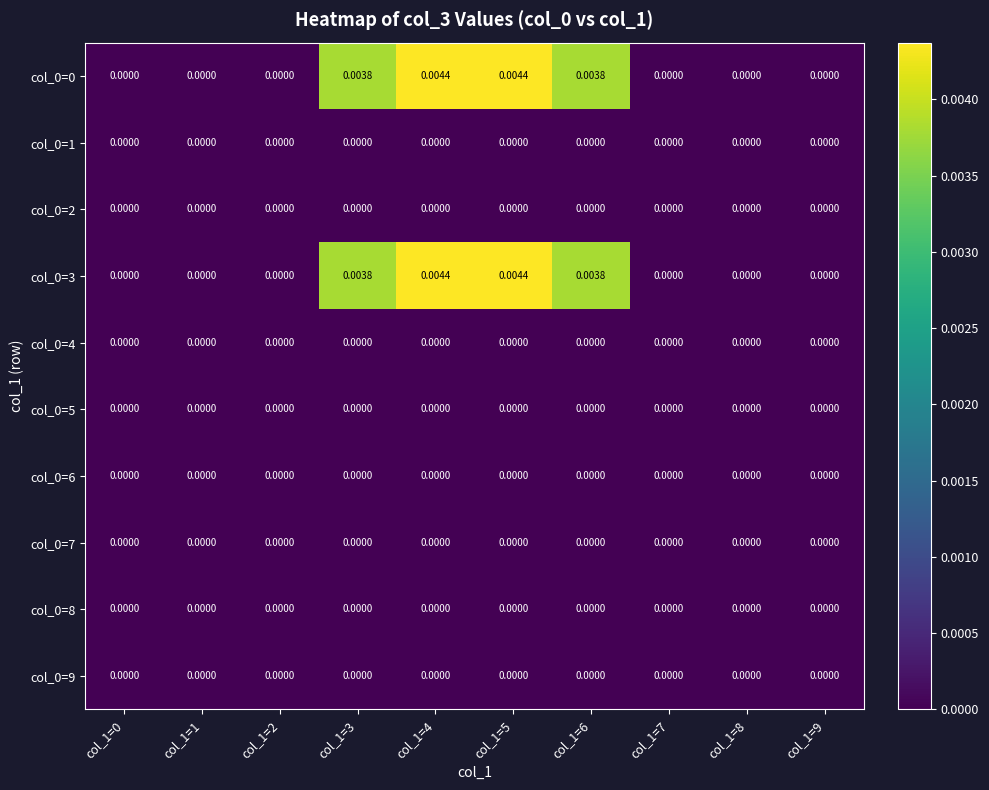

Count the number of data series in this chart.

10